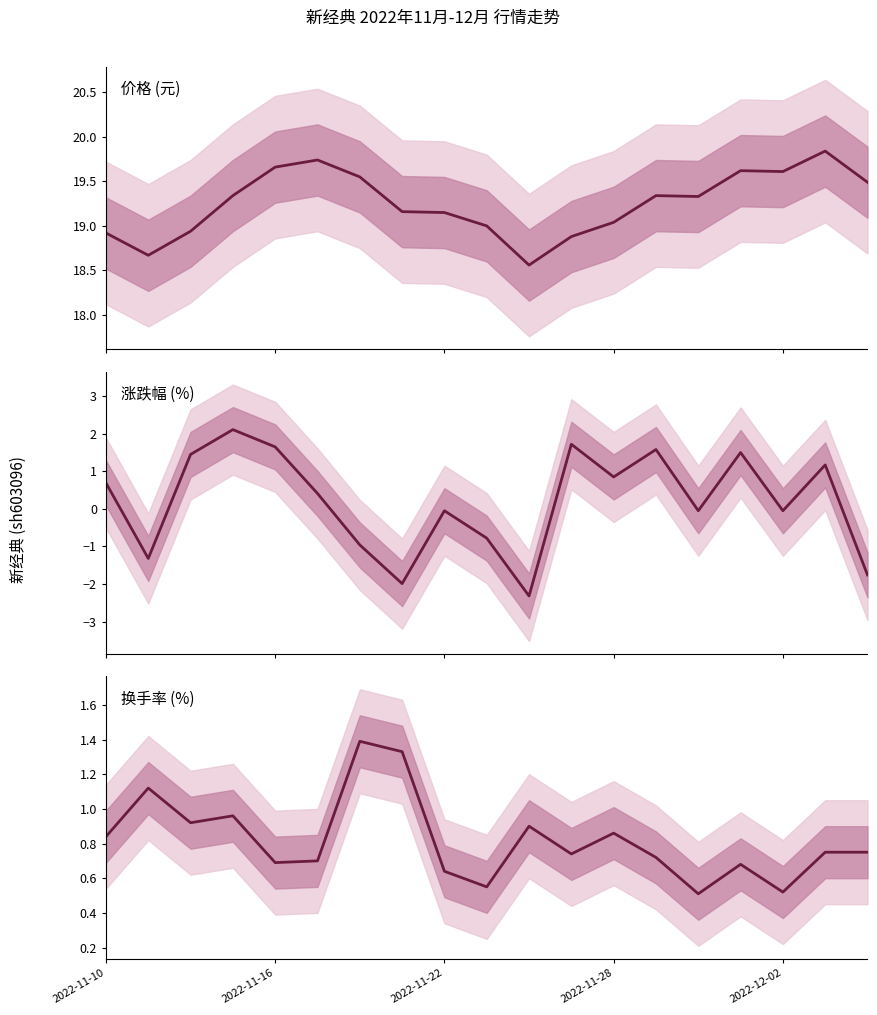

What is the sum of all 涨跌幅% values?

3.8